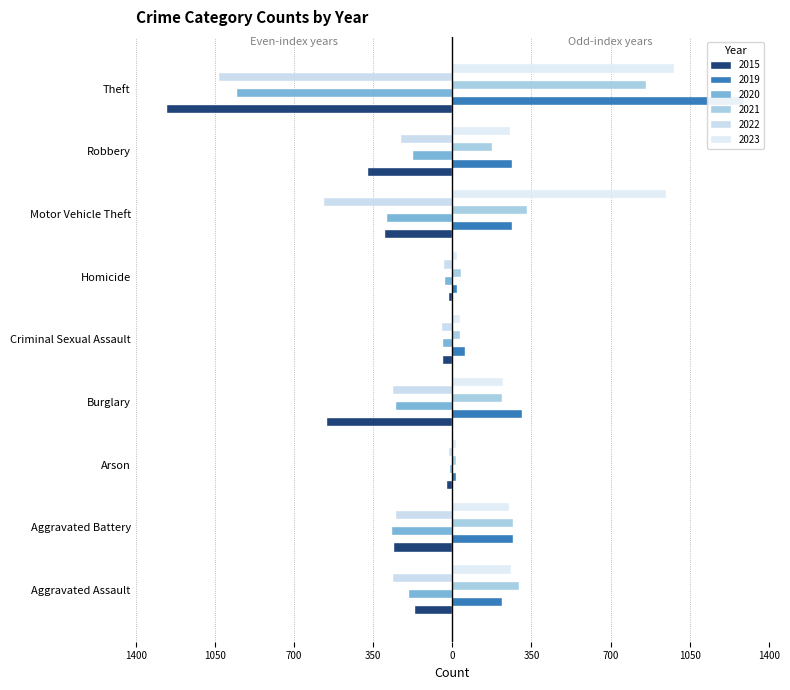

What is the sum of the 2023 values at Criminal Sexual Assault and Burglary?

260